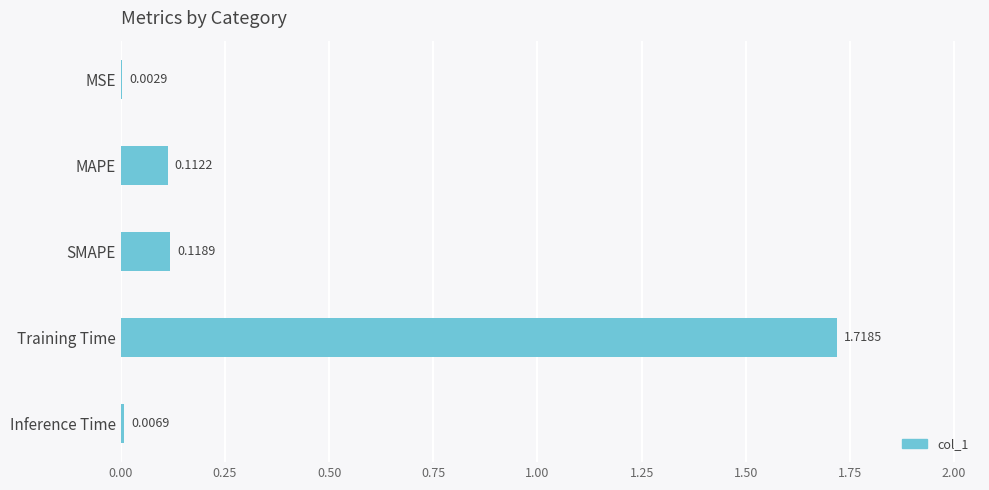

What is the greatest value displayed?

1.7